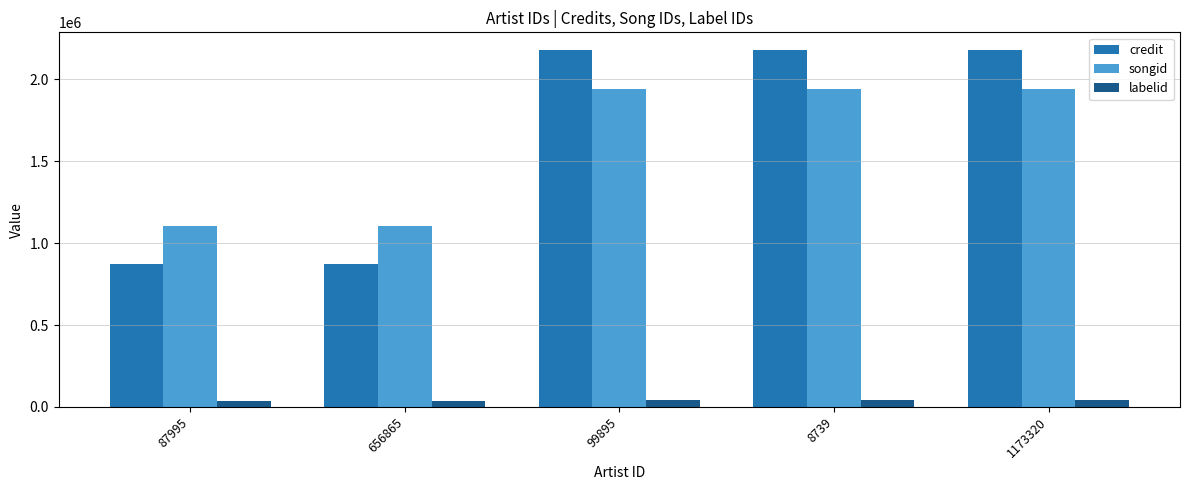

What is the label of the 4th bar from the left?

8739